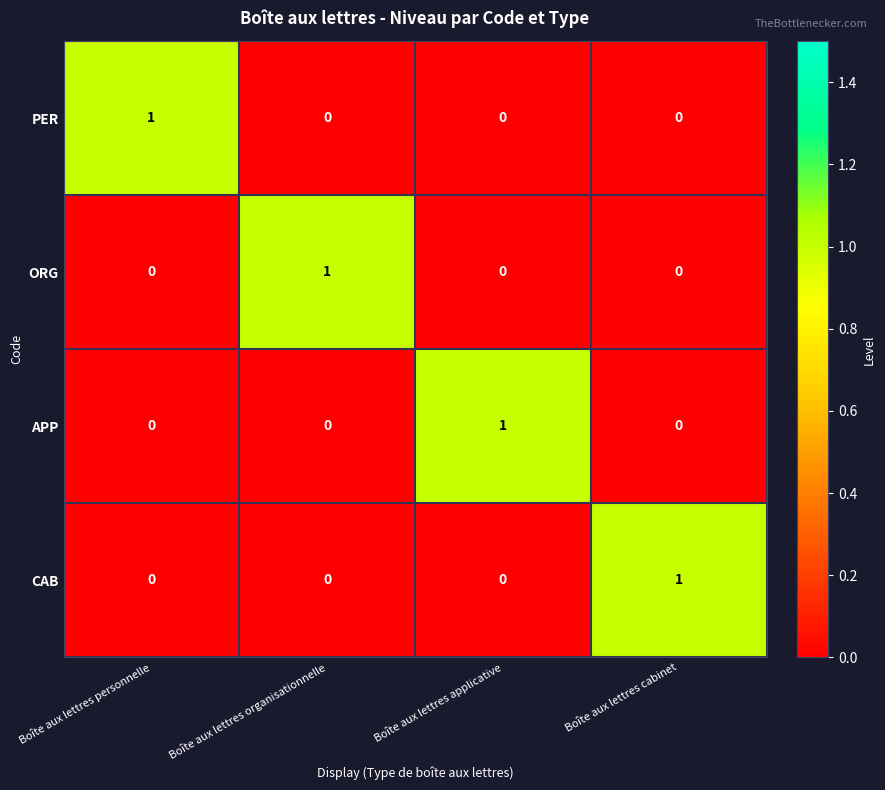

The value of APP at Boîte aux lettres personnelle is 0. True or false?

True